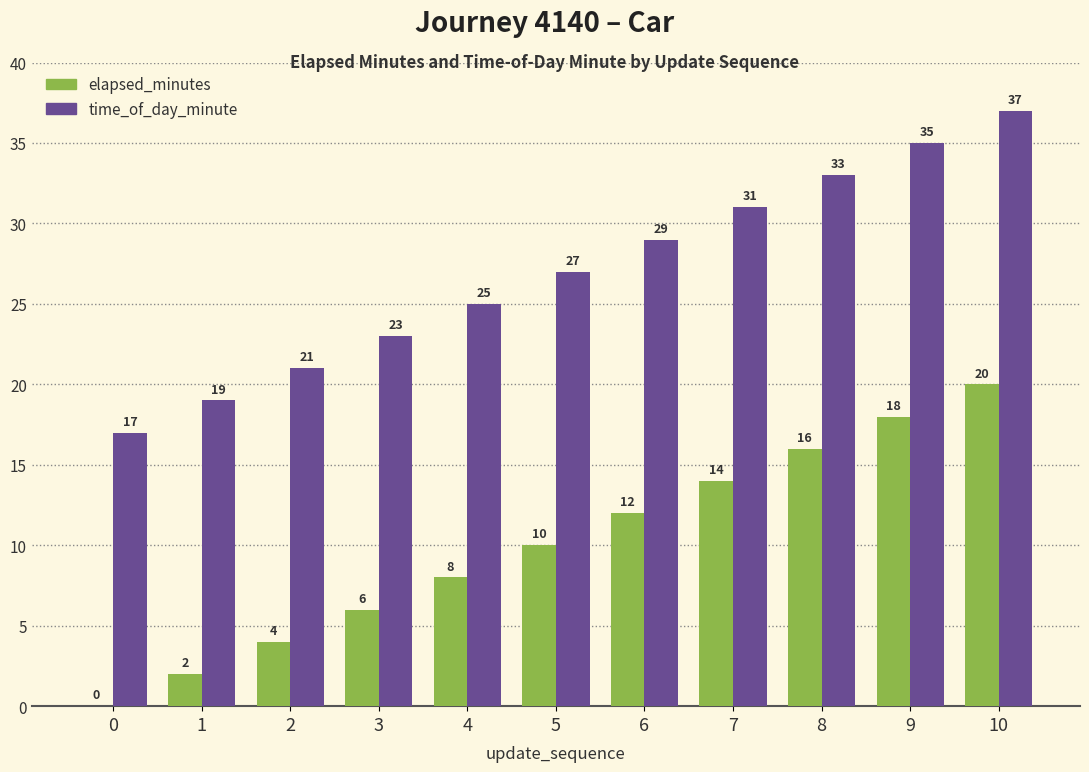

Read the time_of_day_minute value at 10.

37